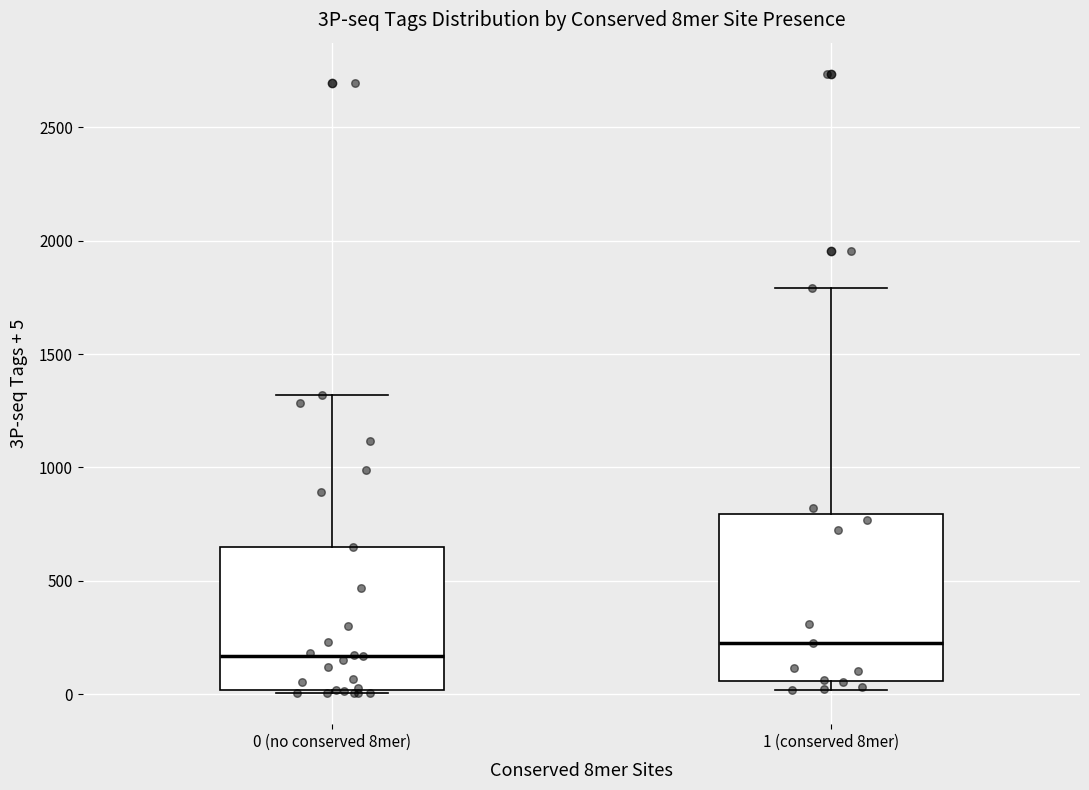

Reading left to right, transcribe this box plot: for each box, give where its median line is, the range the box spans, and where its two whiskers end, as read against the y-axis. The values are not printed on the chart, so give them approximately, as read against the axis.

0 (no conserved 8mer): median 150, box 0 to 650, whiskers 0 to 1300
1 (conserved 8mer): median 250, box 50 to 800, whiskers 0 to 1800